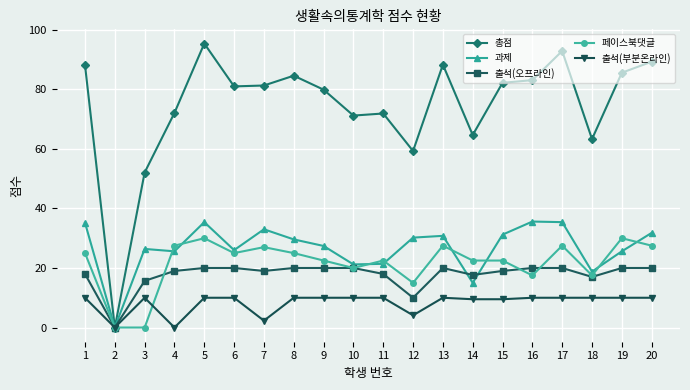

Read the 페이스북댓글 value at 10.

20.0